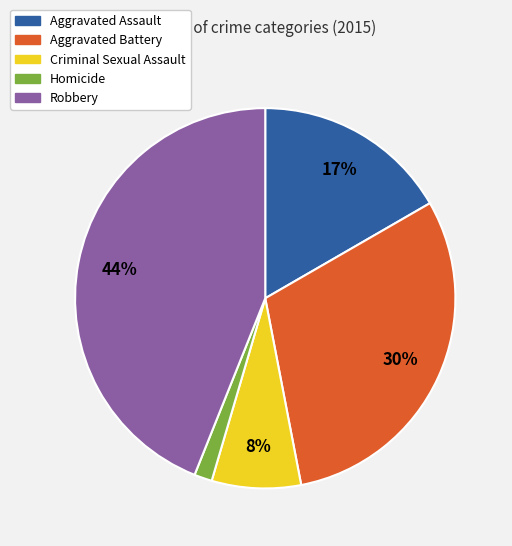

Combined, do Aggravated Assault and Homicide account for over 50%?

No